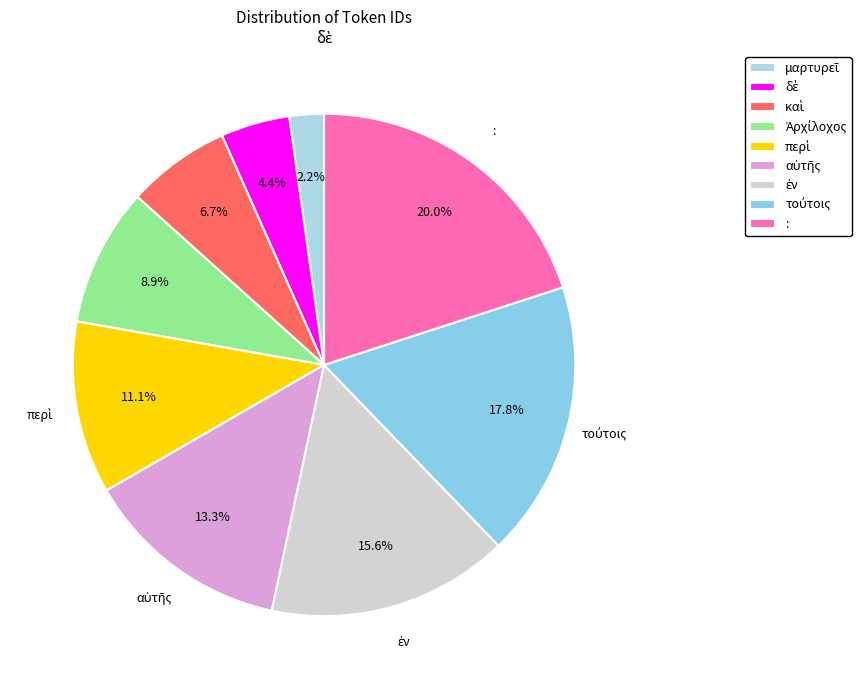

What is the largest slice in the pie chart?

: